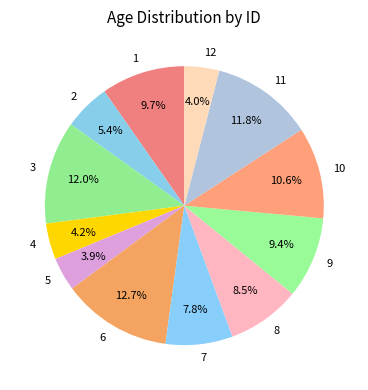

What percentage do 4 and 11 together represent?

16.0%